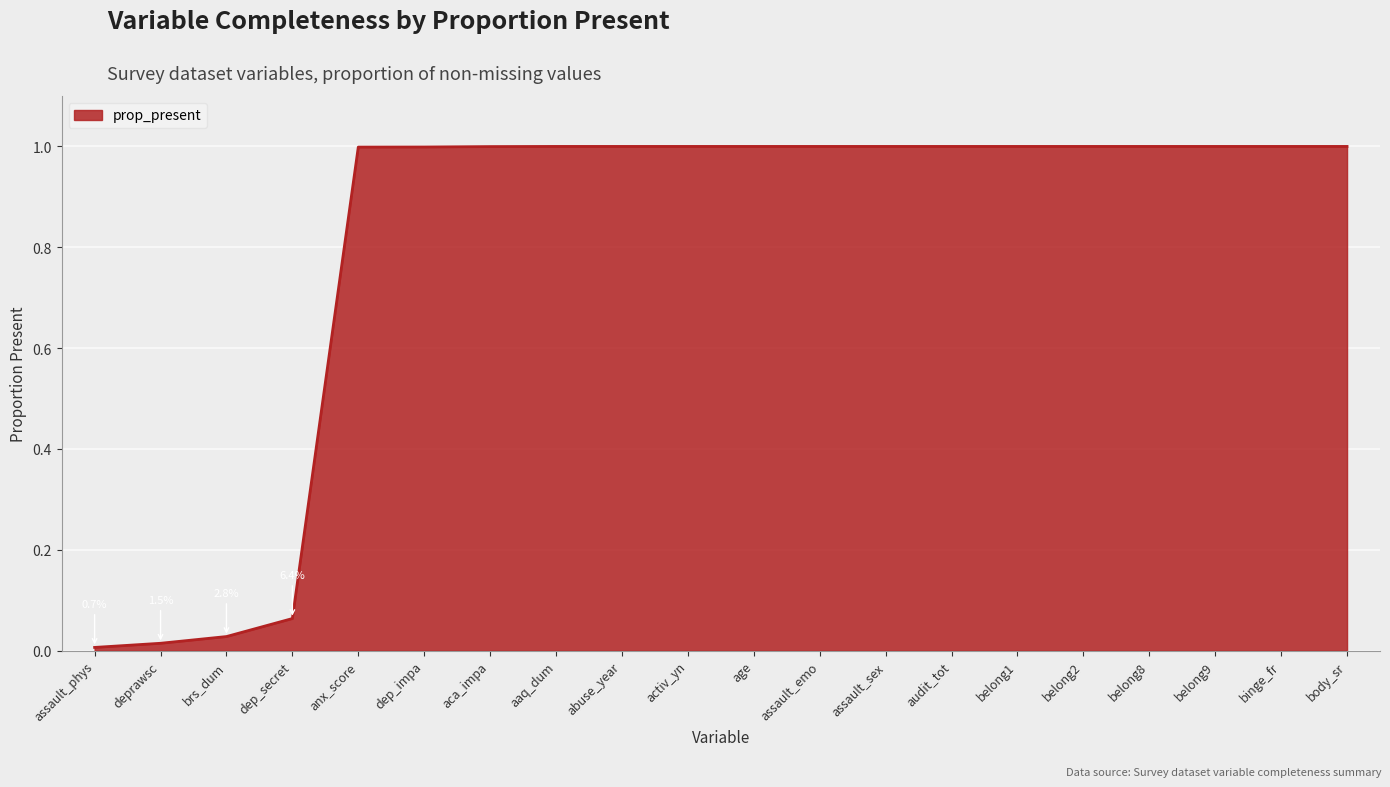

What is the maximum value shown in the chart?

1.0